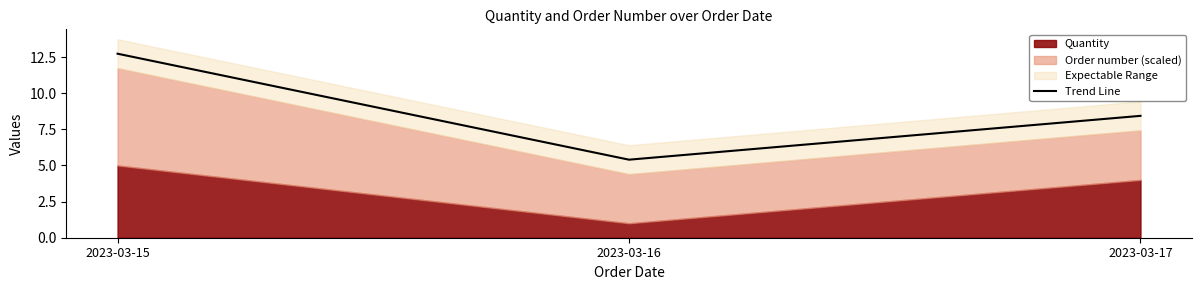

Read the value at 2023-03-17.

8.4